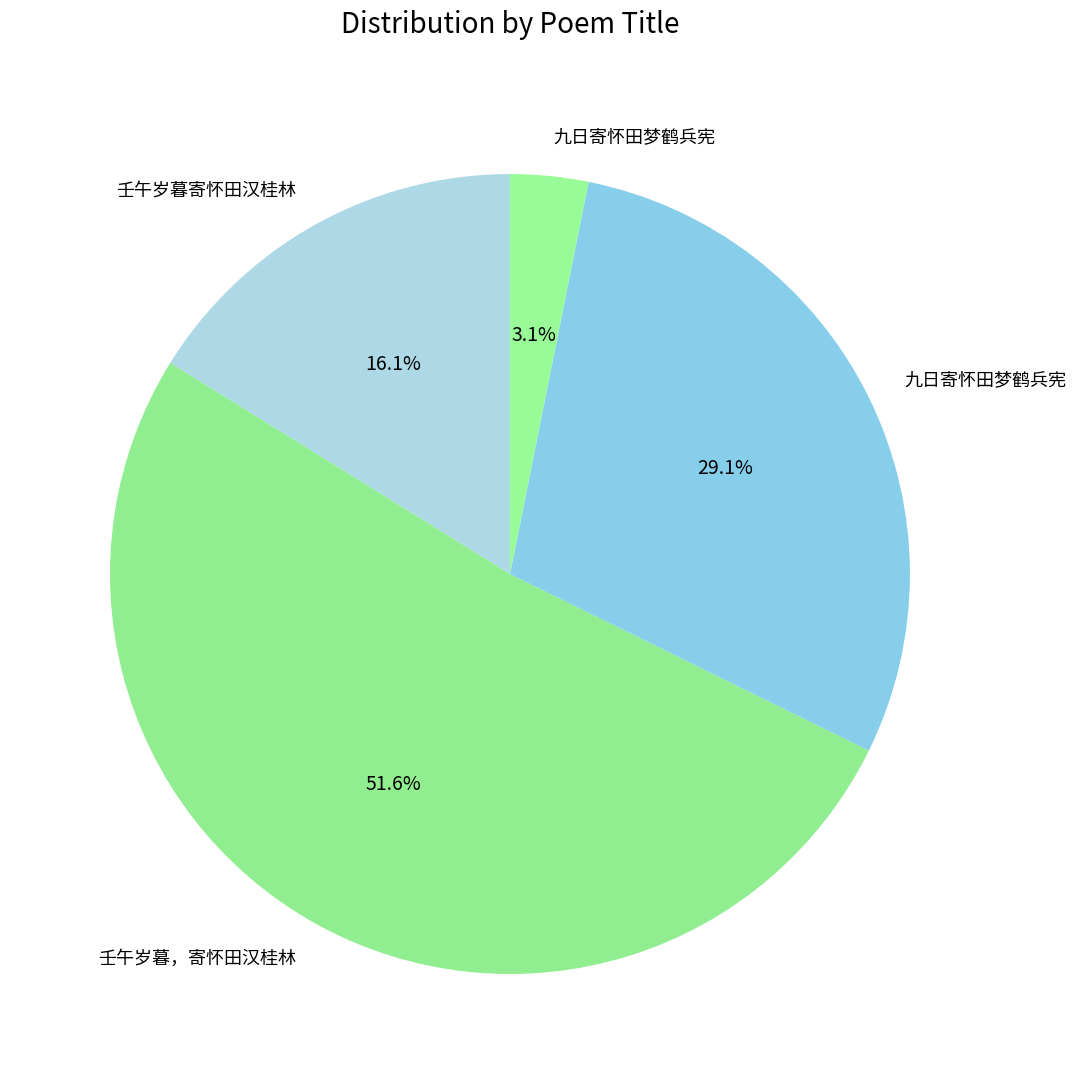

How many segments does this pie chart have?

4